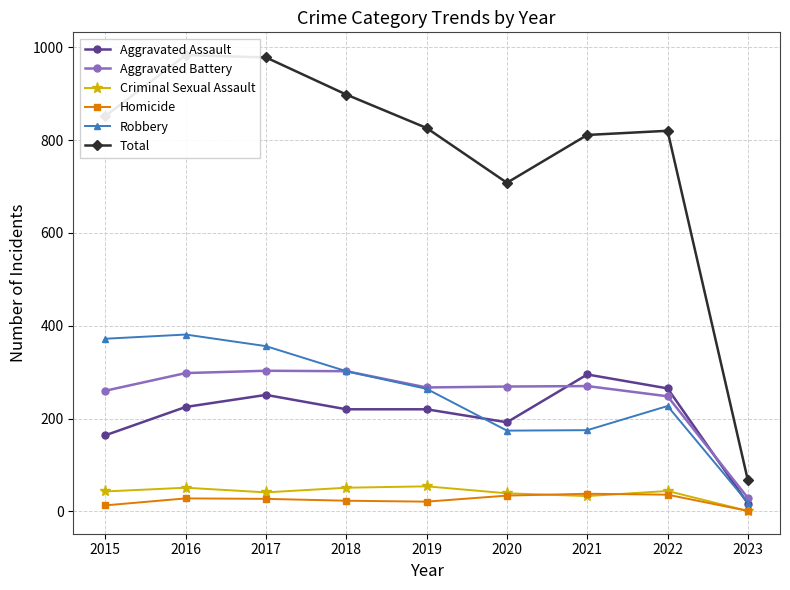

What is the spread (max minus min) of values at 2021?

778